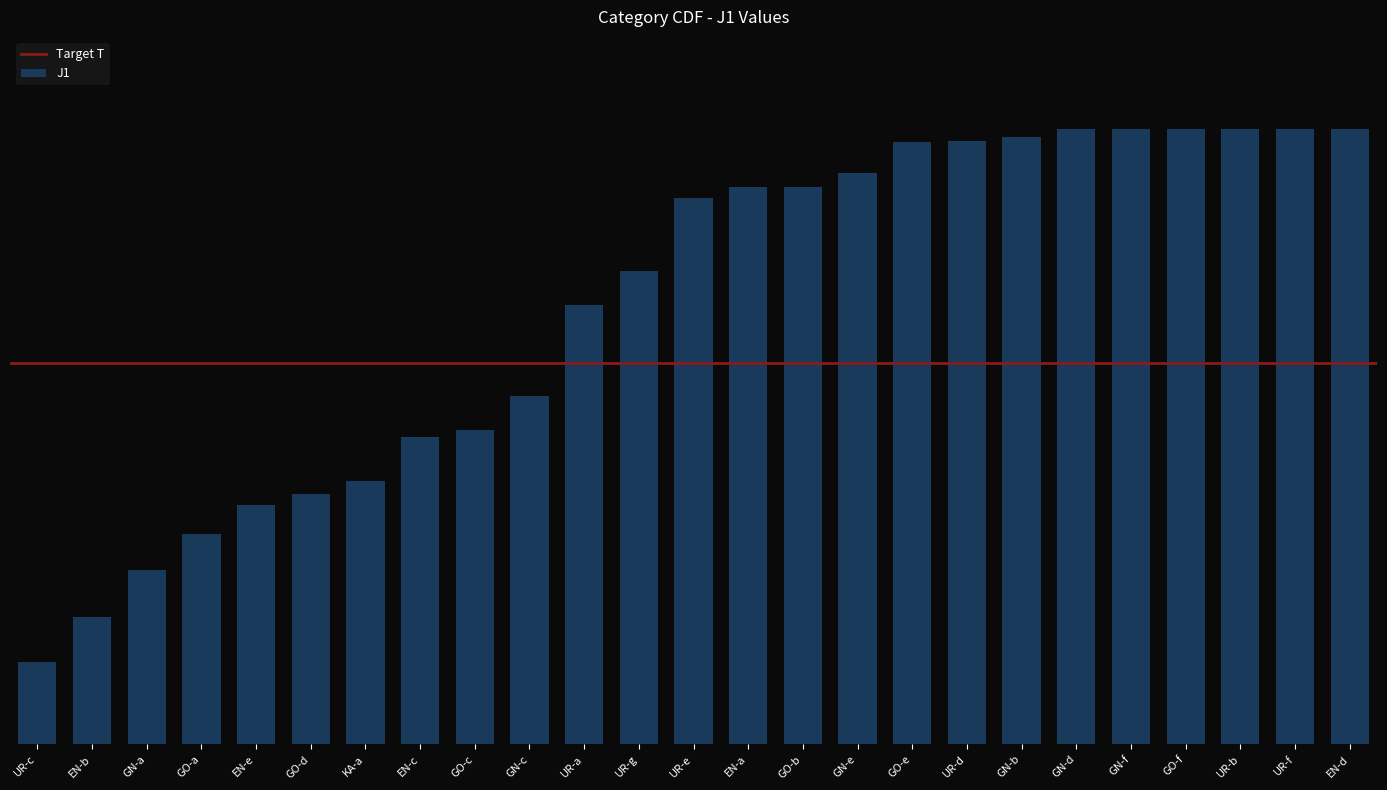

Which category has the lowest value across all series?

UR-c